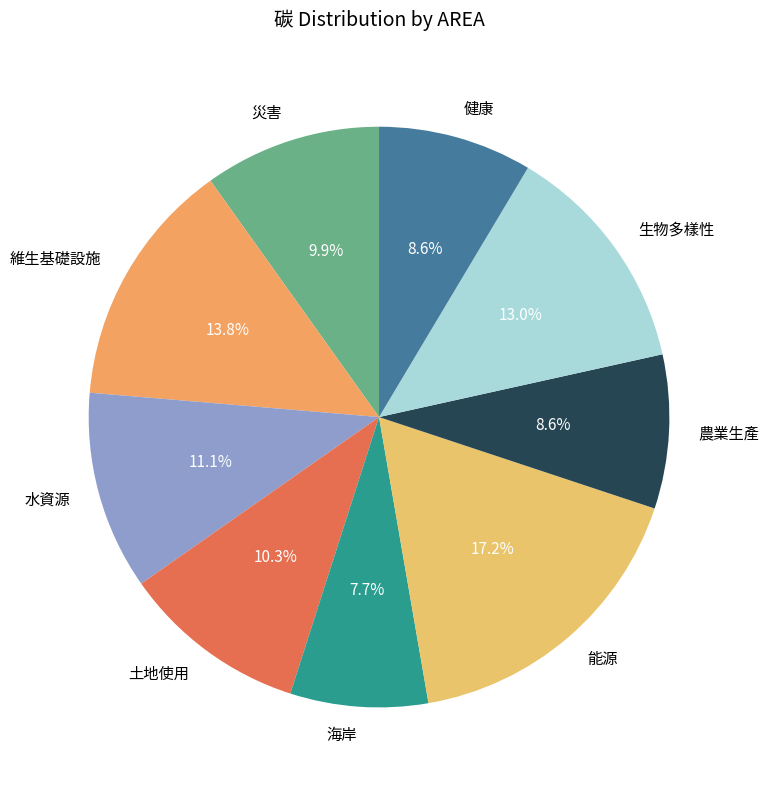

Between 維生基礎設施 and 健康, which is larger?

維生基礎設施